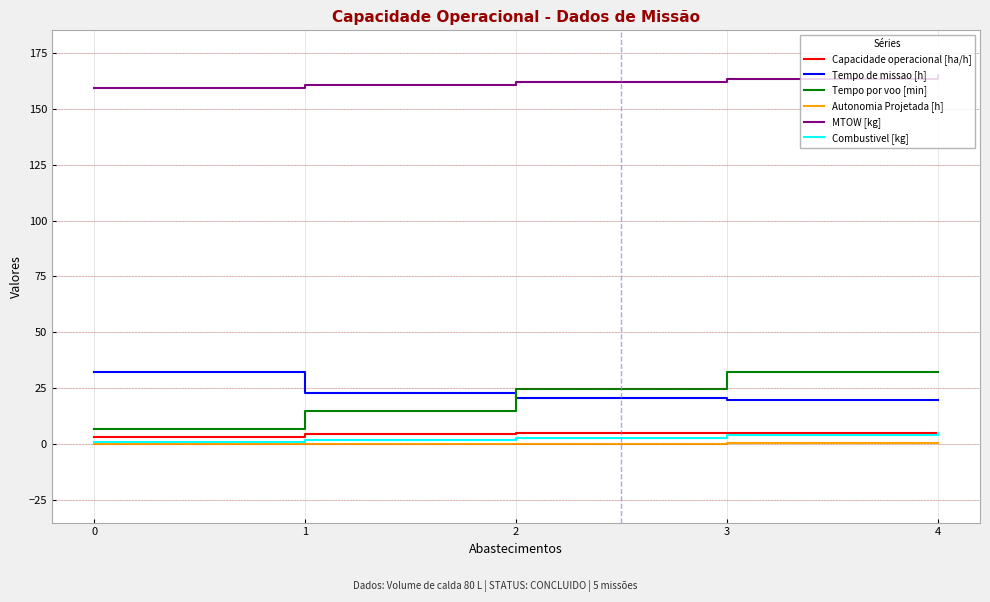

The MTOW [kg] series shows 159.1 at 0. True or false?

True